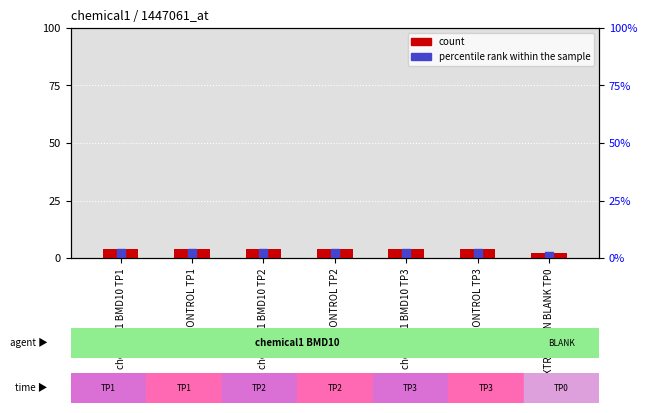

Is the value of percentile rank within the sample at CONTROL TP1 greater than the value of count at chemical1 BMD10 TP1?

No